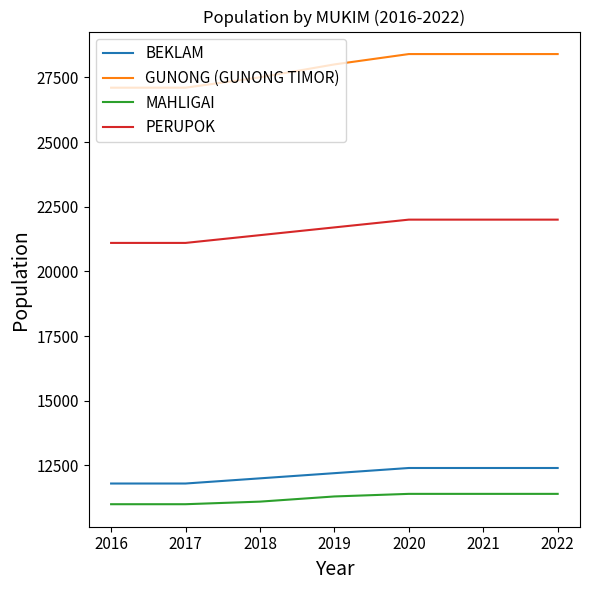

What is the difference between the second highest and minimum values in the BEKLAM series?

600